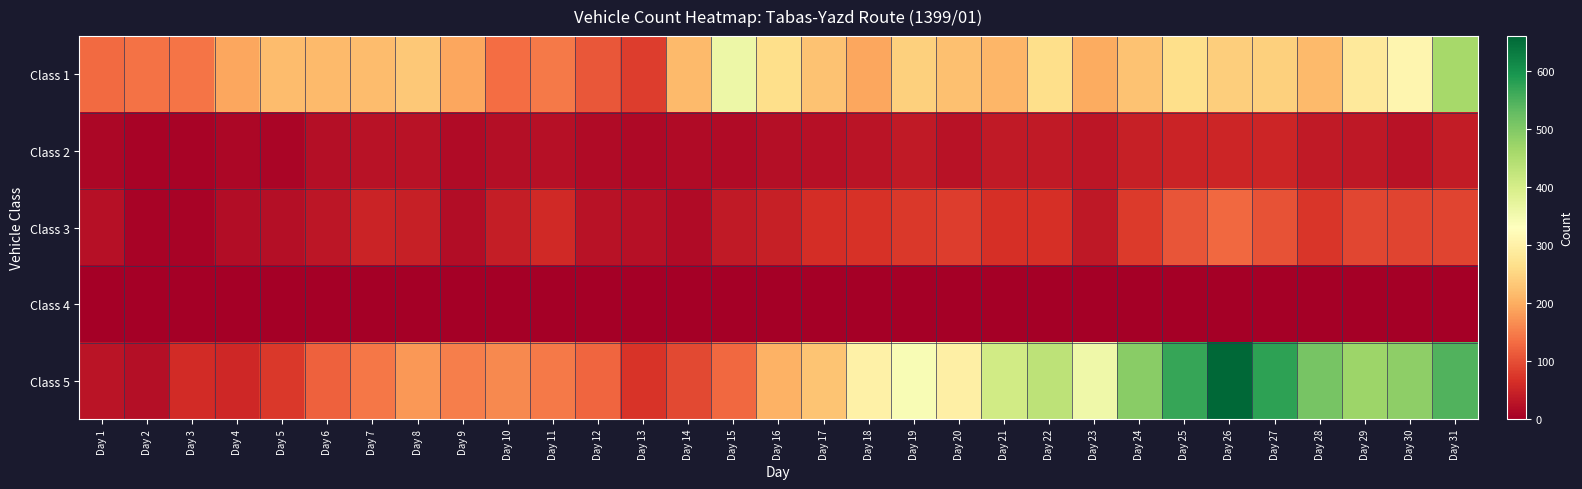

Which series has the largest range (max minus min)?

Class 5